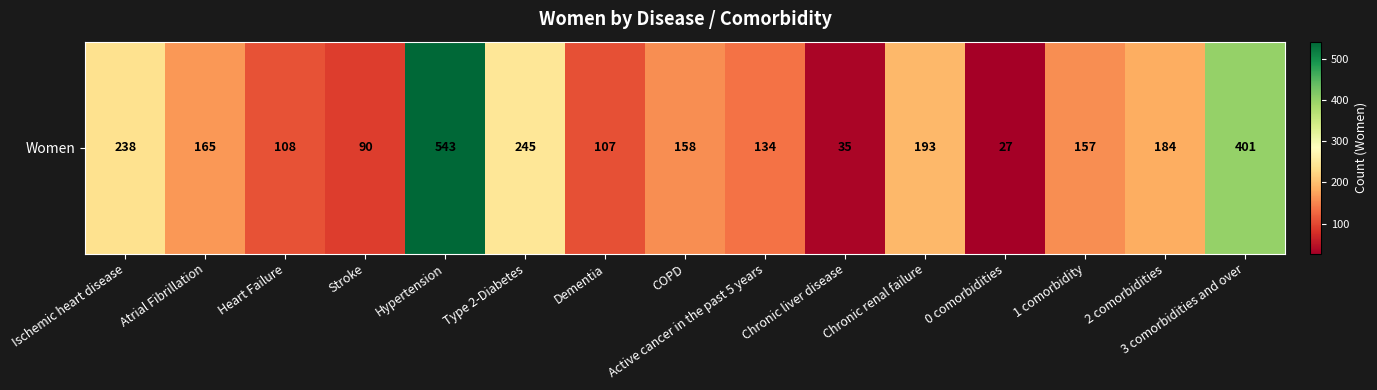

What is the ratio of the value at Dementia to the value at Stroke?

1.2